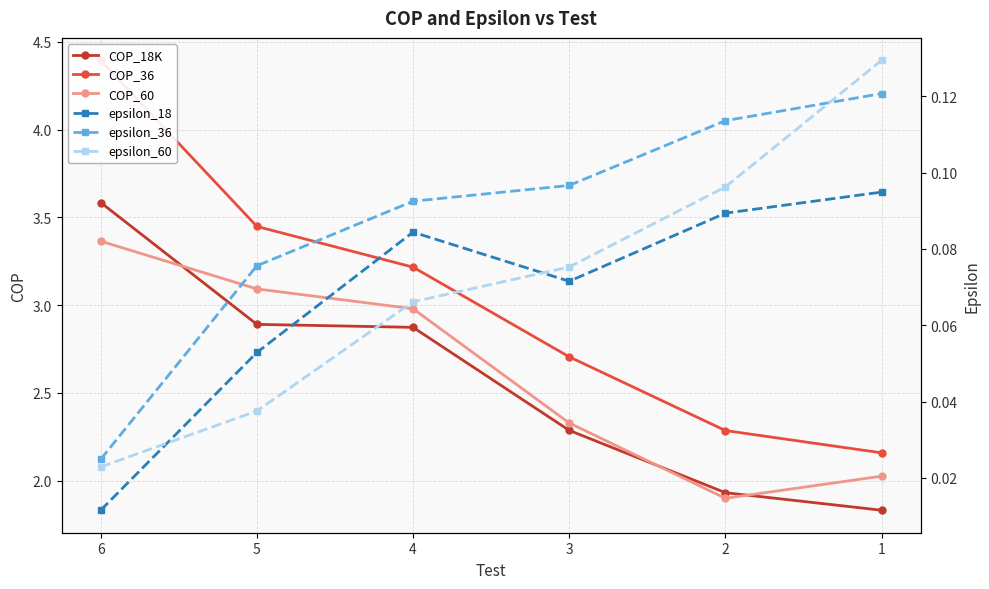

Is it true that COP_60 equals 1.2 at 6?

False